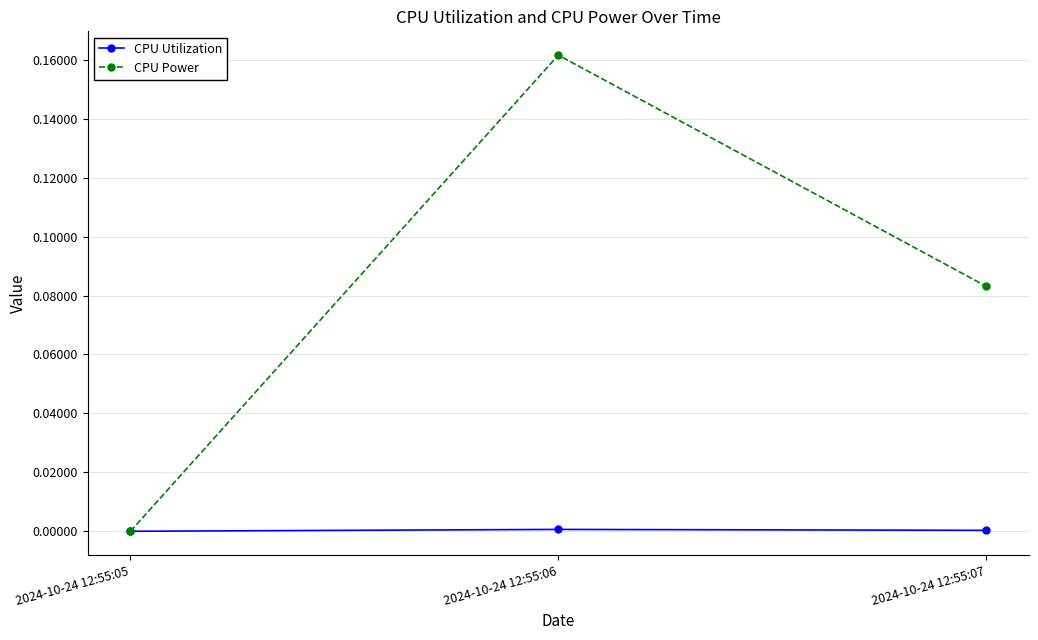

How many lines are shown in the chart?

2